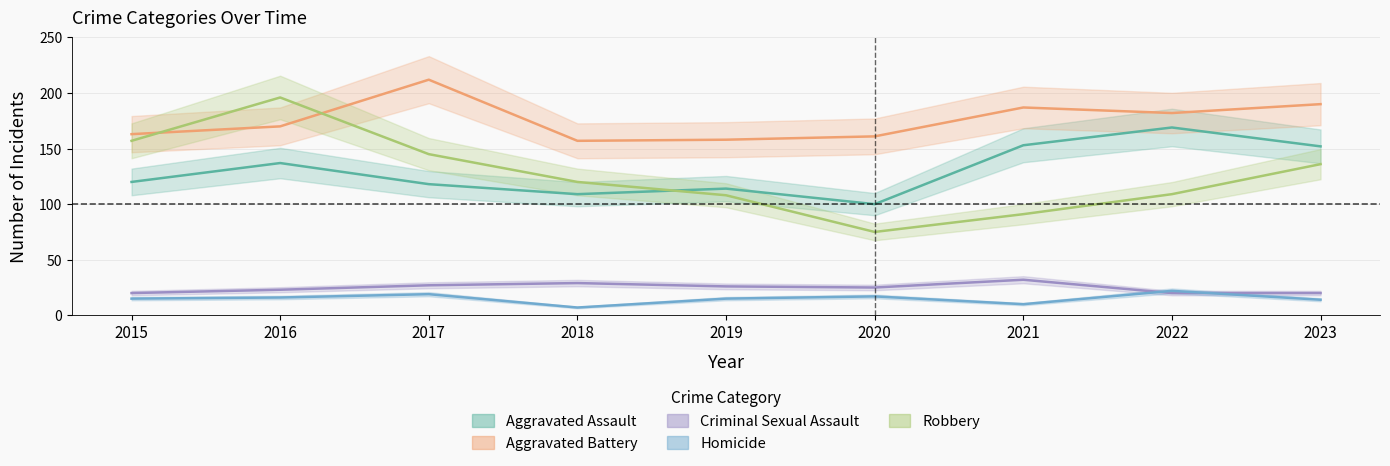

How many lines are shown in the chart?

5